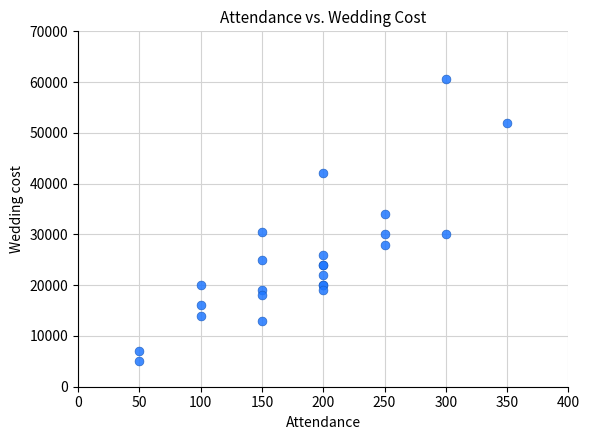

What Y value in the scatter plot is closest to 32850?

34000